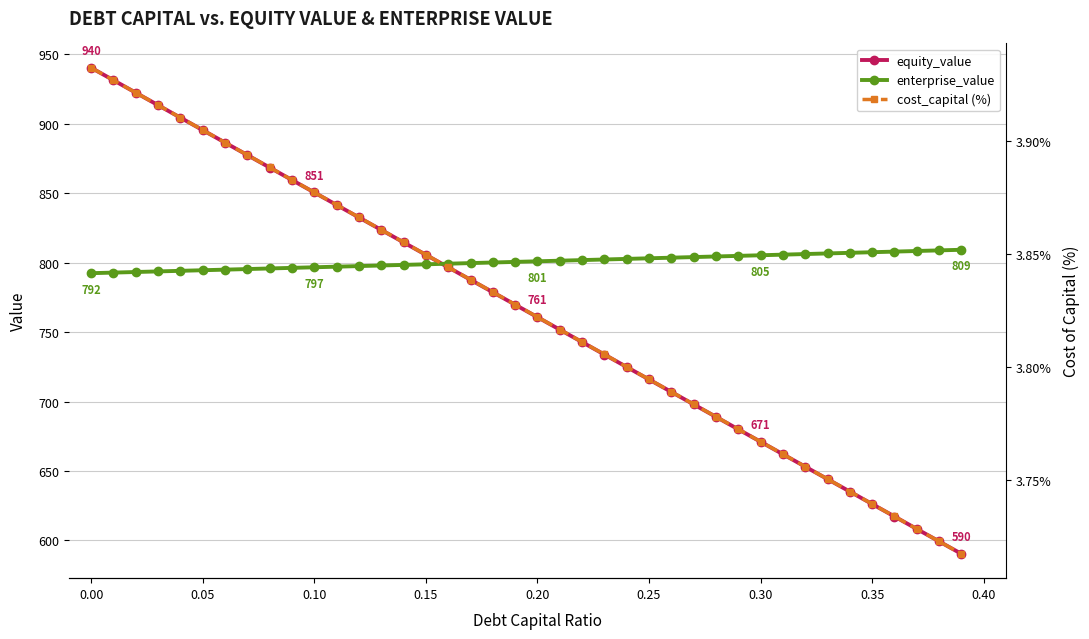

Which series has the widest spread of values?

equity_value